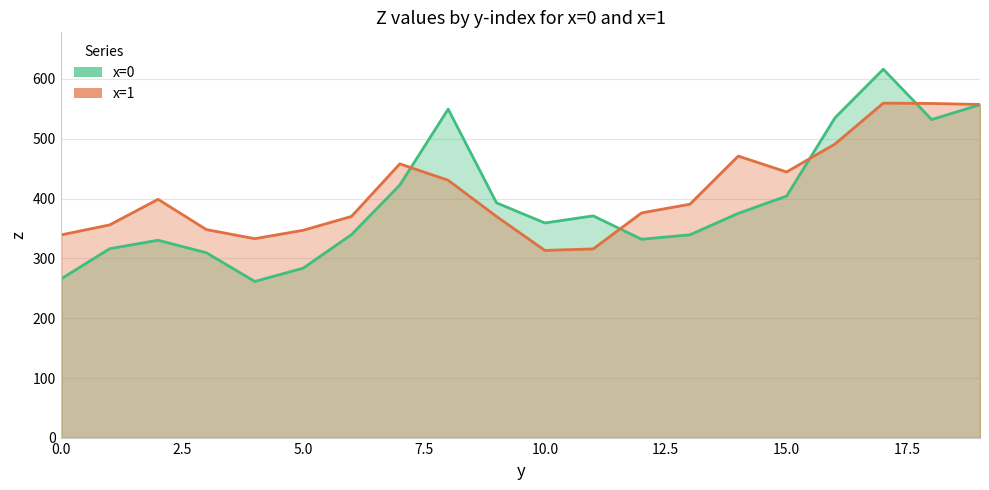

Which series has the widest spread of values?

x=0